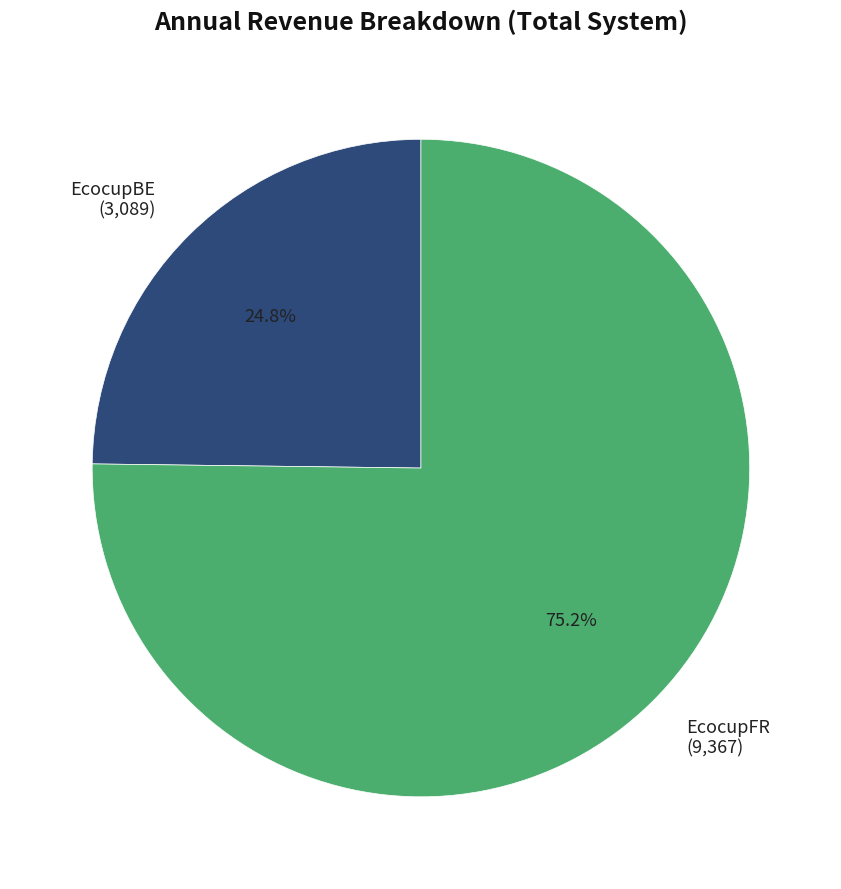

To the nearest percent, what is the combined percentage of EcocupBE and EcocupFR?

100%